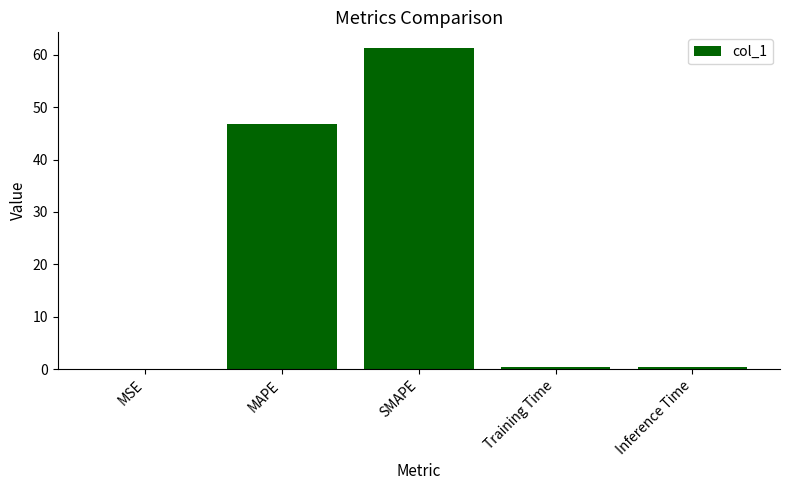

What is the difference between the values at SMAPE and Inference Time?

60.7